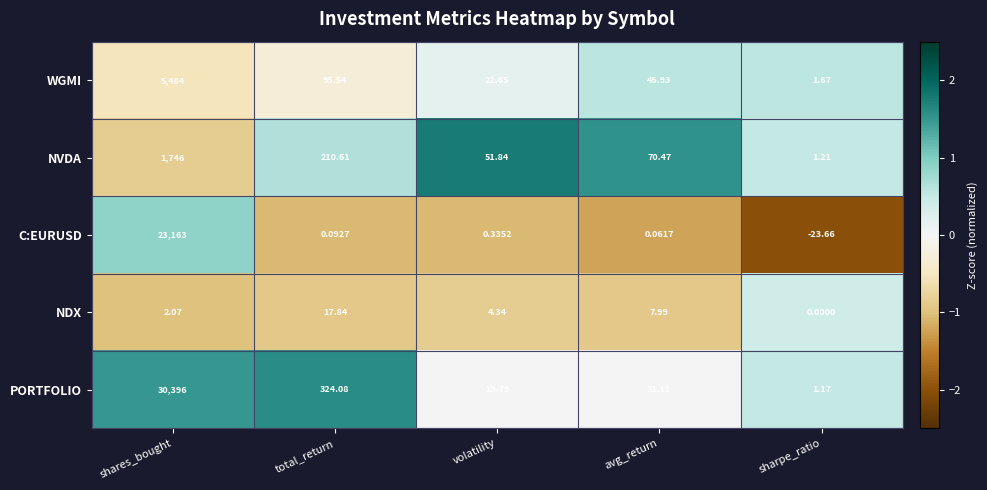

Which label corresponds to the smallest value in the chart?

sharpe_ratio